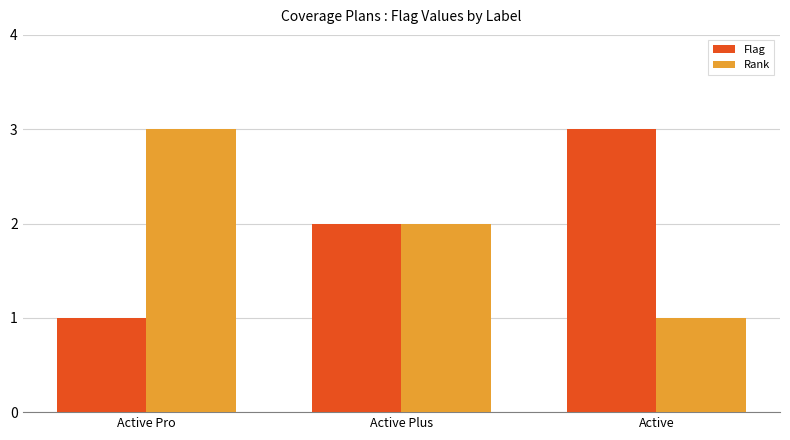

What value does the Rank series have at Active?

1